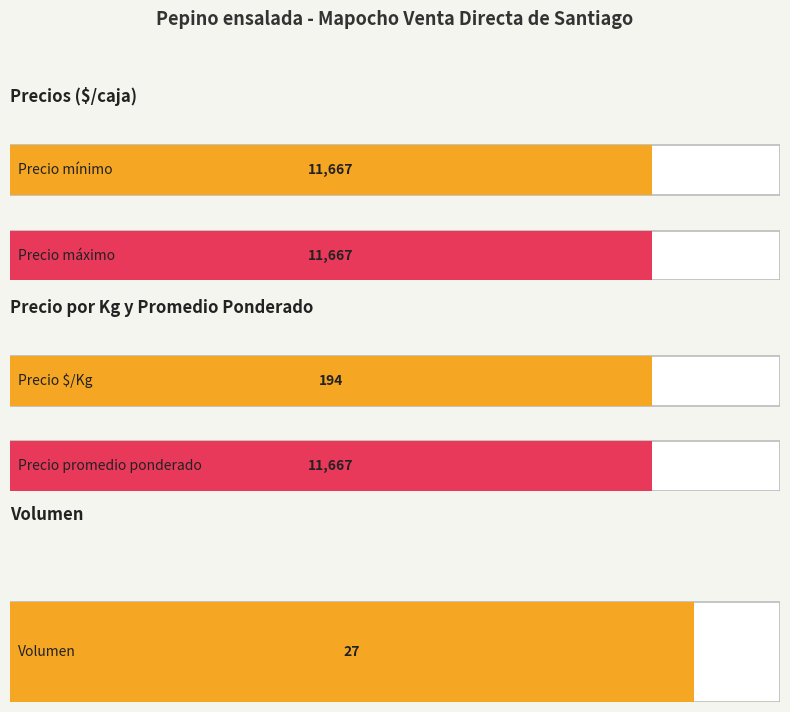

How many data points in Precio promedio ponderado are above 11000?

1